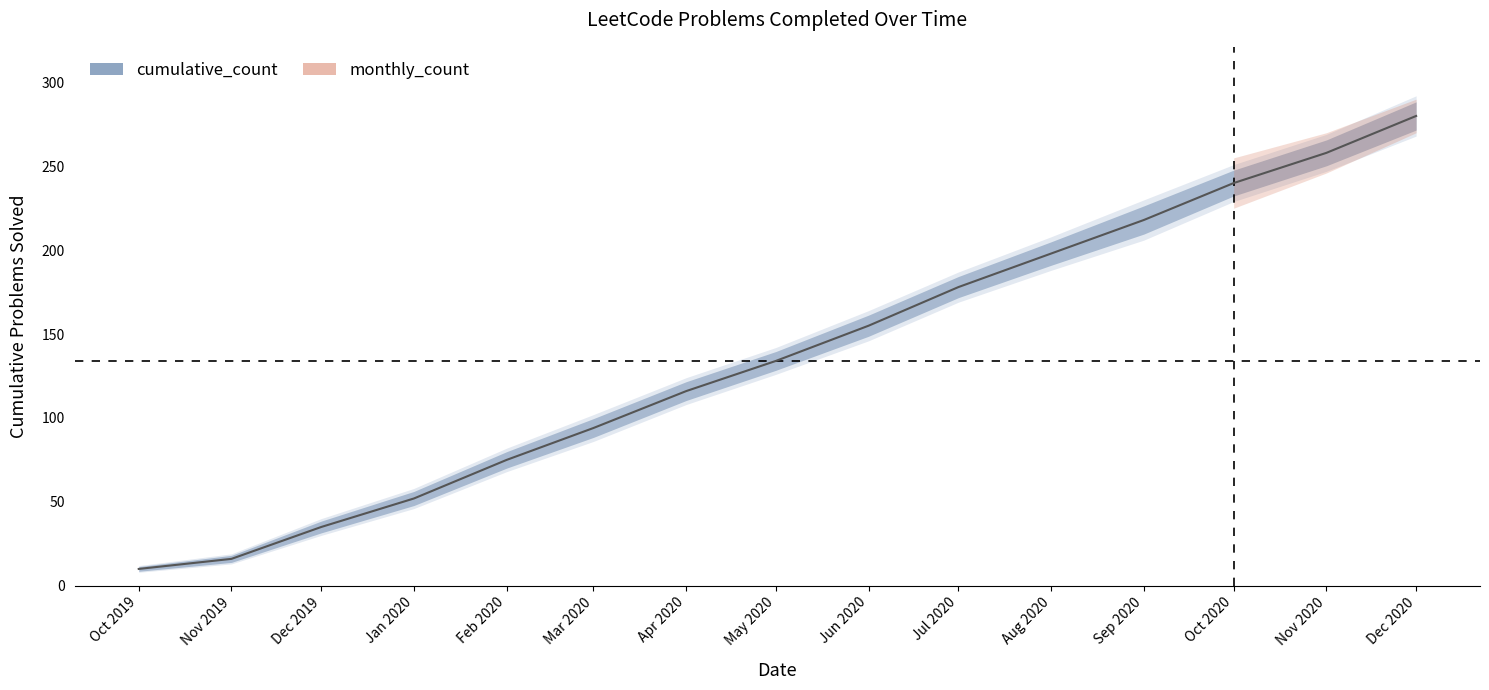

What is the smallest value displayed?

10